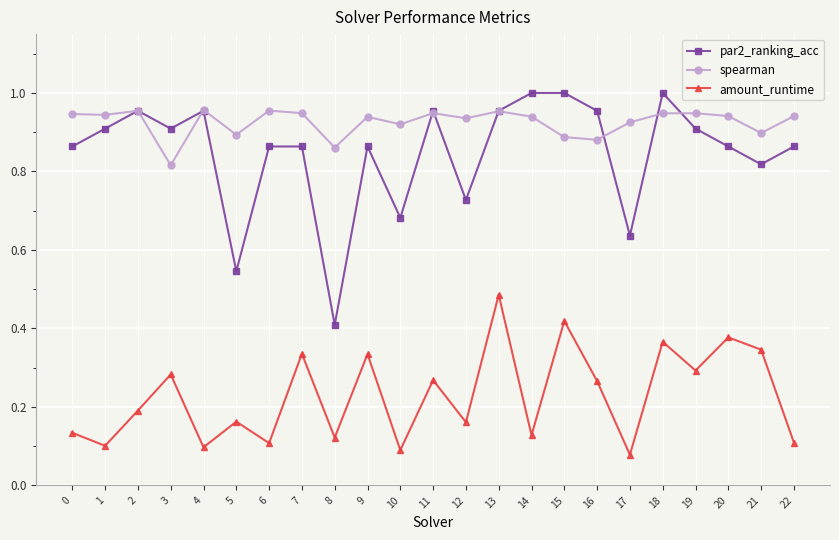

What are all the series names shown in the legend?

par2_ranking_acc, spearman, amount_runtime